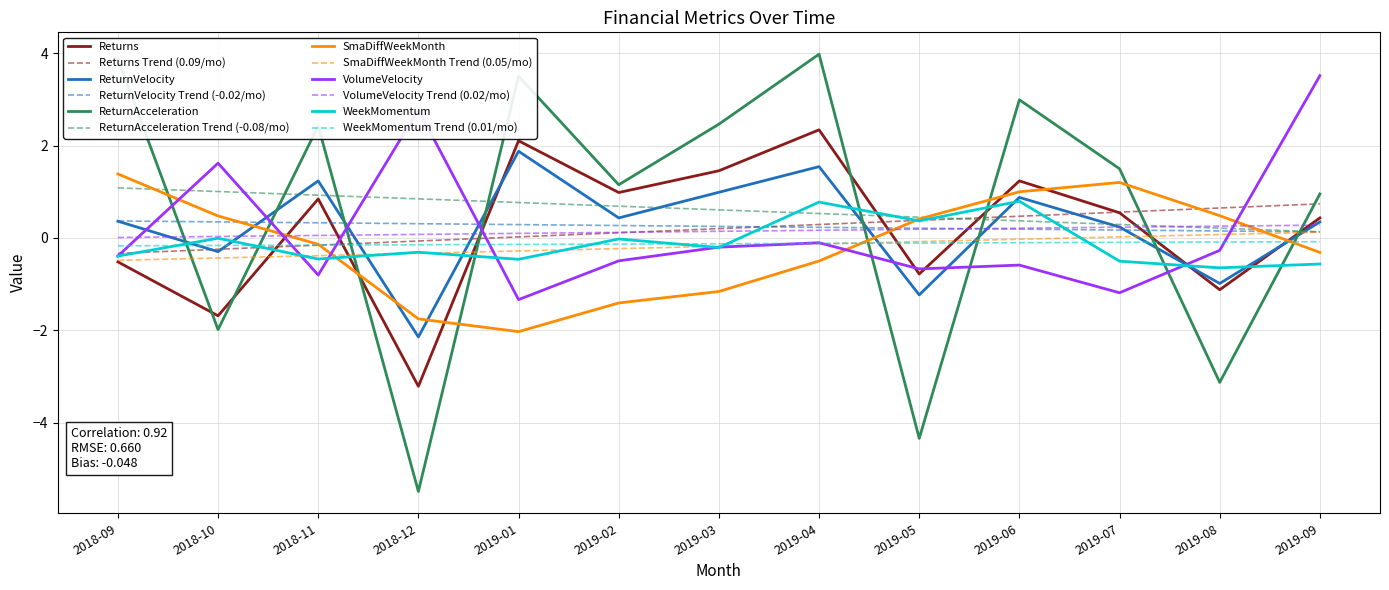

Which category has the lowest value across all series?

2018-12